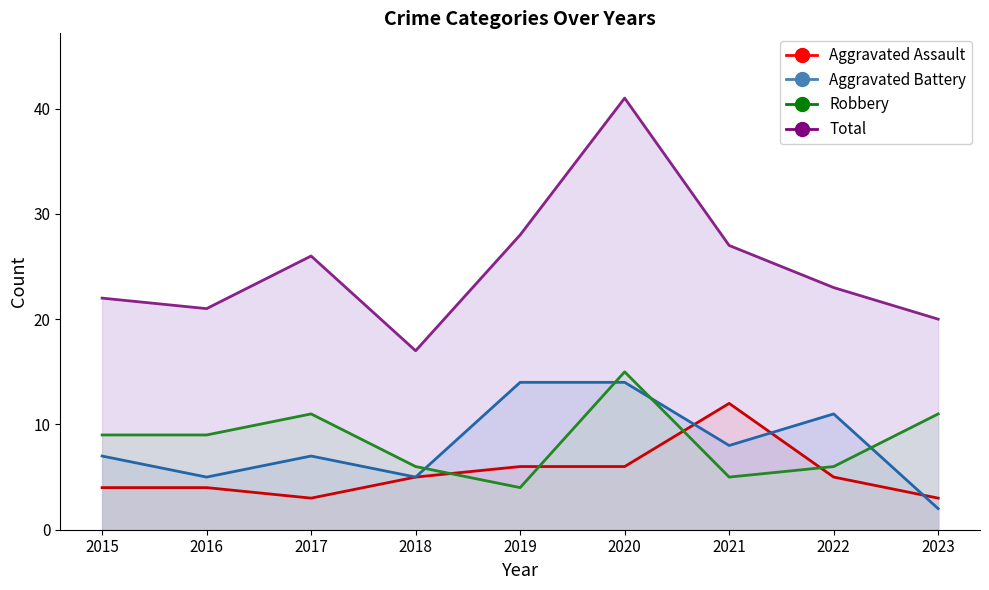

In Total, how many points are lower than both neighbors (excluding endpoints)?

2